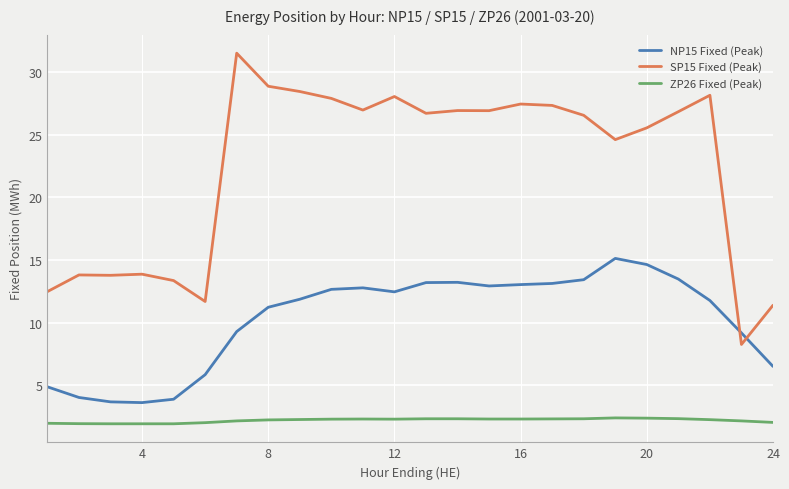

True or false: ZP26 Fixed (Peak) and SP15 Fixed (Peak) cross at least once.

False